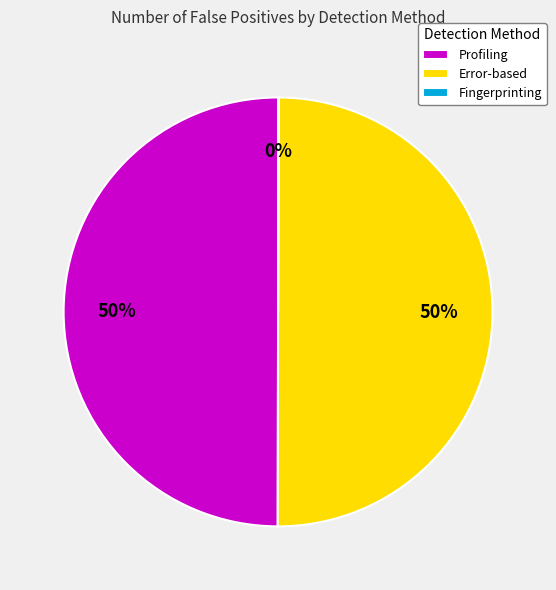

What is the ratio of the value at Profiling to the value at Error-based?

1.0